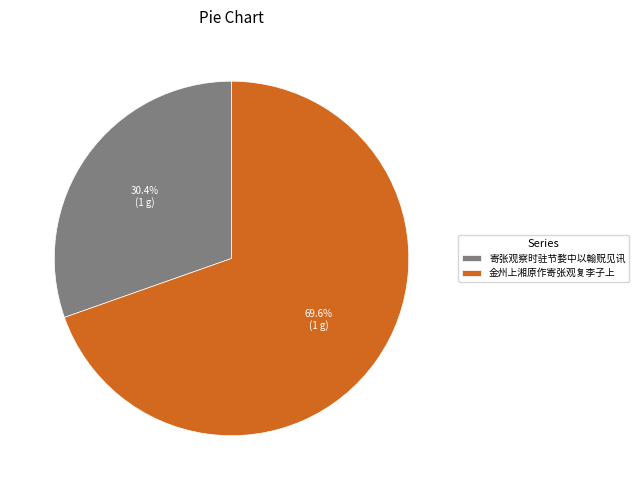

To the nearest percent, what portion does 金州上湘原作寄张观复李子上 represent?

70%